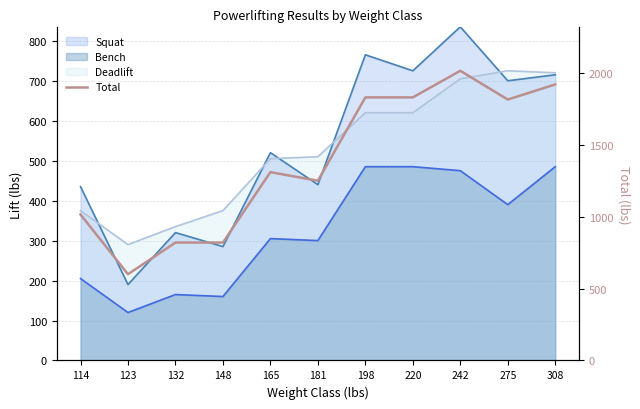

What is the maximum value shown in the chart?

2015